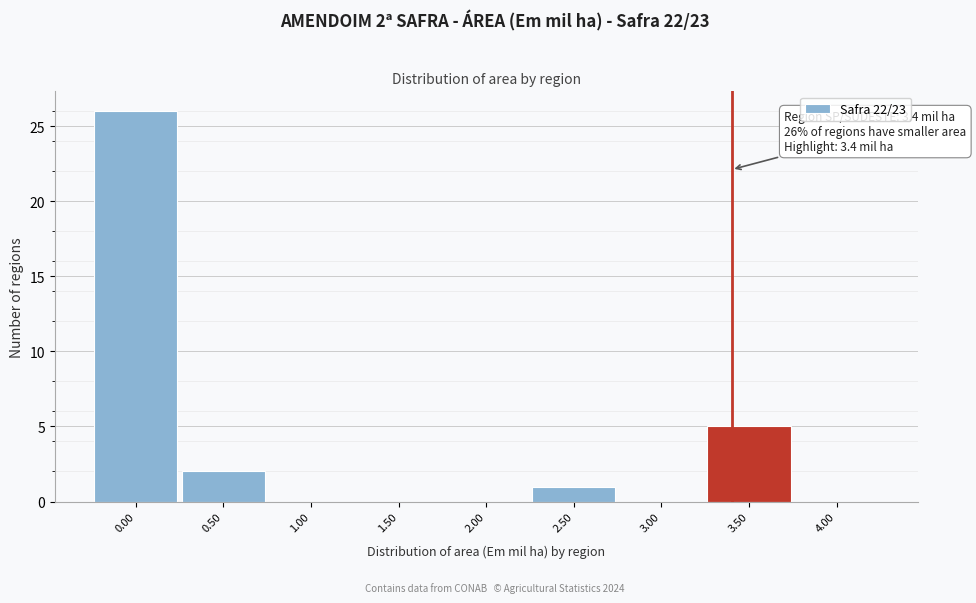

Over which range of the x-axis is the bar tallest?

-0.25 to 0.25